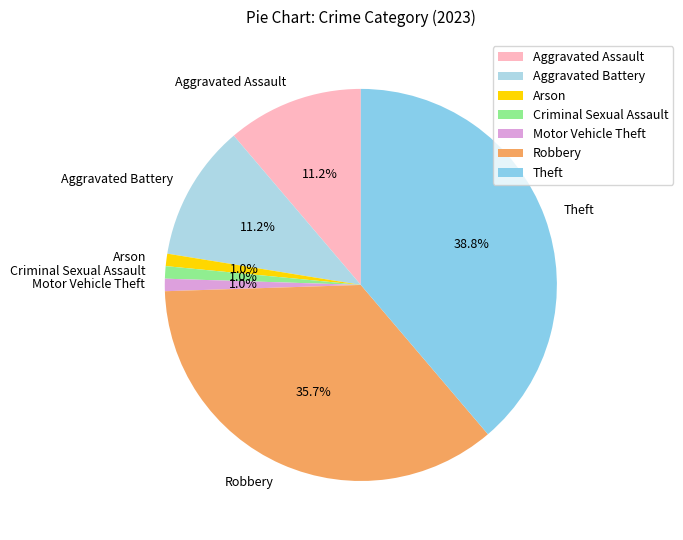

Is there a majority slice in this chart?

No